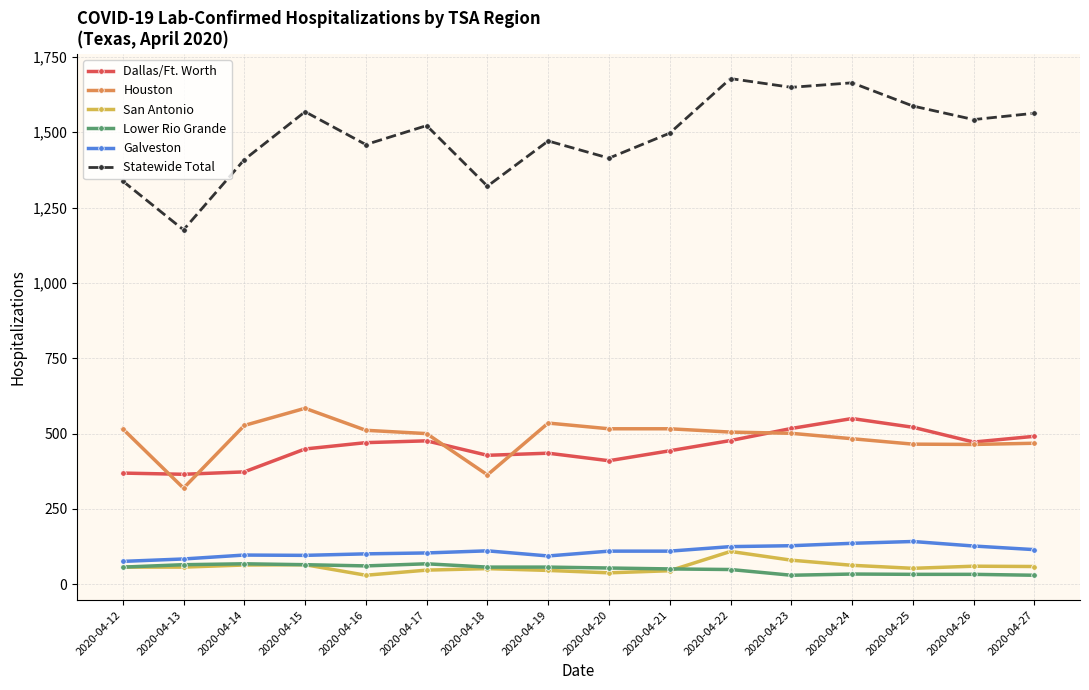

What are all the series names shown in the legend?

Dallas/Ft. Worth, Houston, San Antonio, Lower Rio Grande, Galveston, Statewide Total